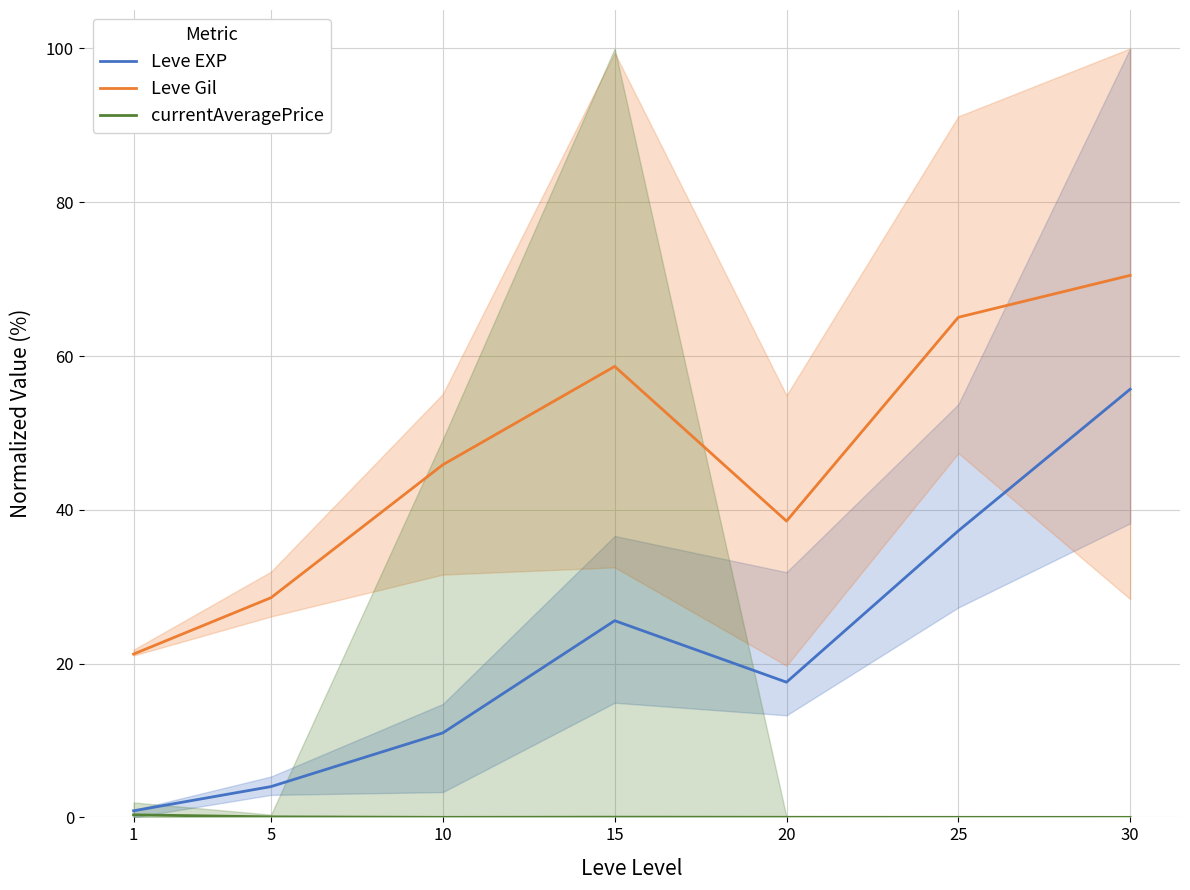

Rank the categories by currentAveragePrice value from lowest to highest.

30, 10, 25, 20, 15, 5, 1